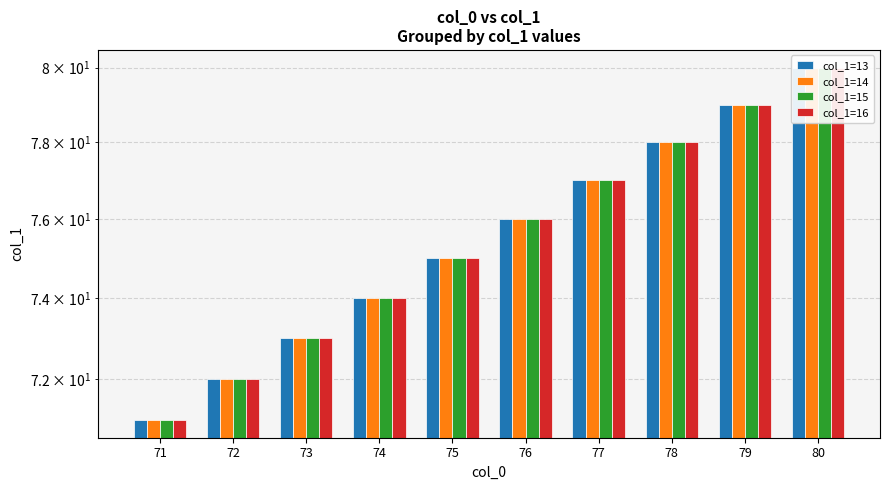

Which series changed the most between 71 and 77?

col_1=13